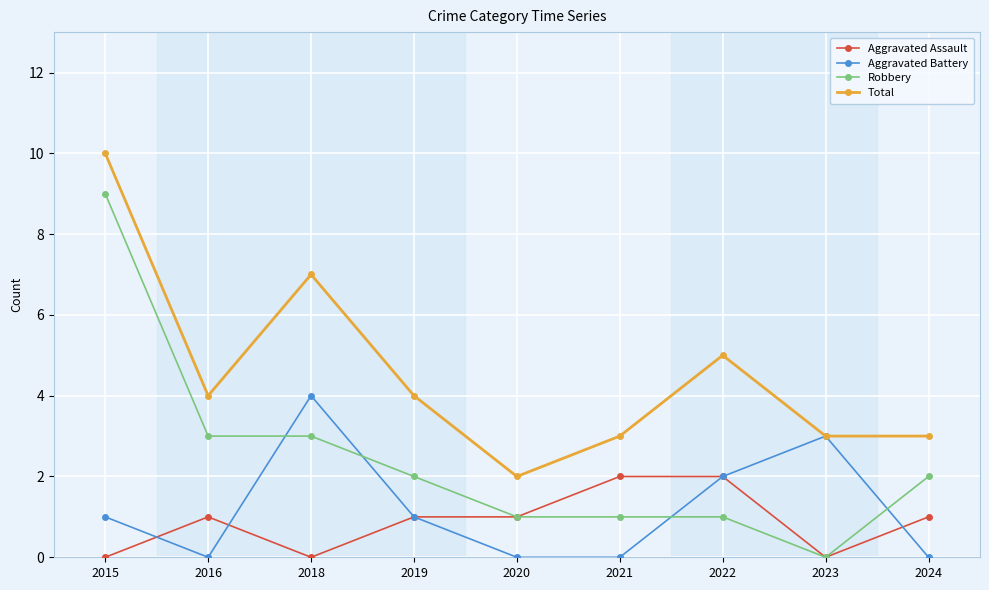

What is the difference between the second highest and minimum values in the Aggravated Assault series?

2